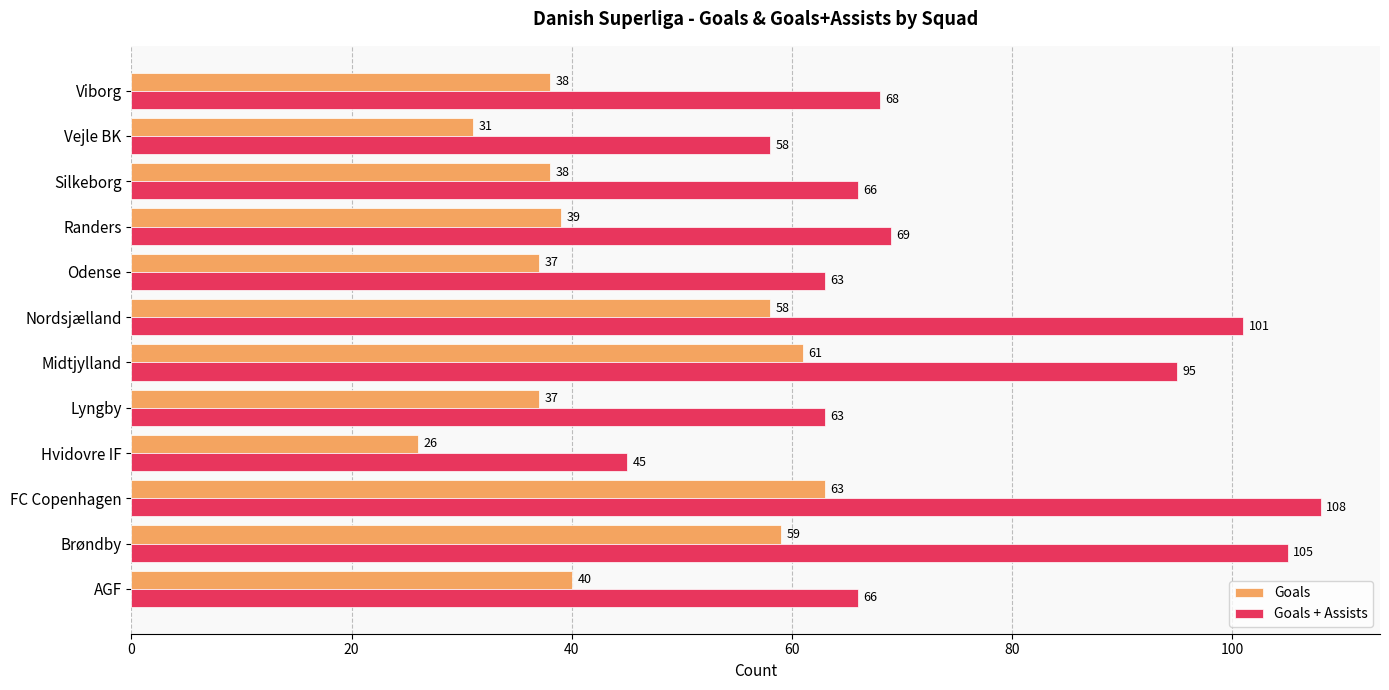

What is the difference between the second highest and second lowest values in the Goals + Assists series?

47